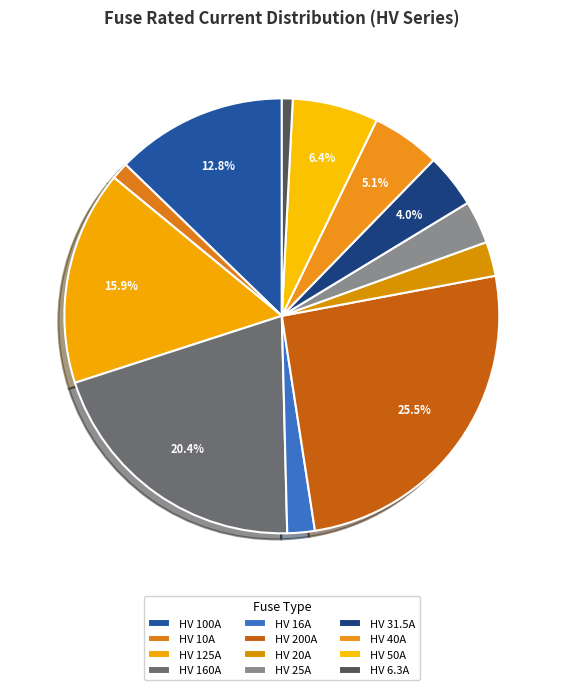

How many slices are in this pie chart?

12